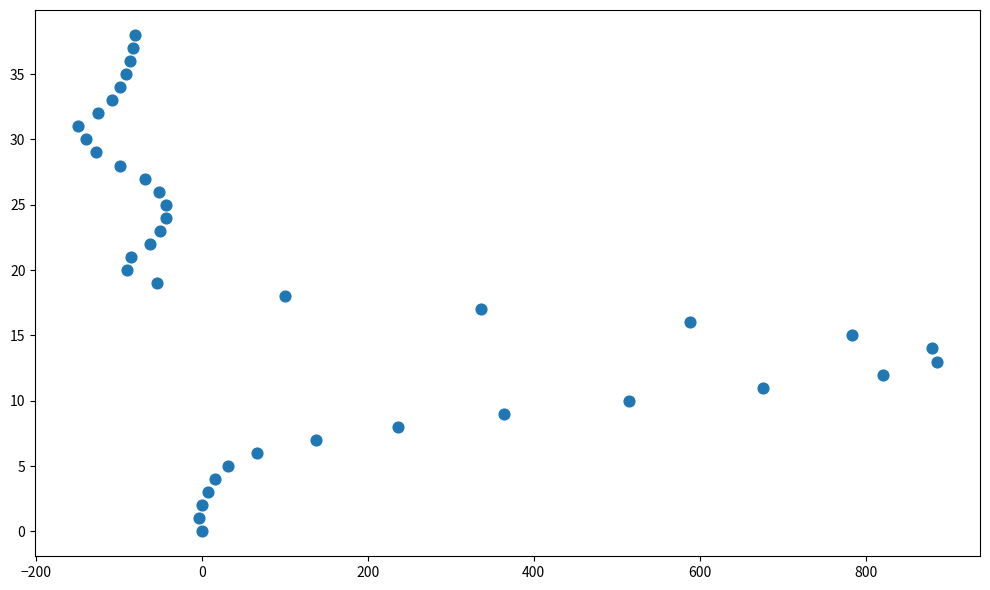

What is the range of X values (max minus min)?

1035